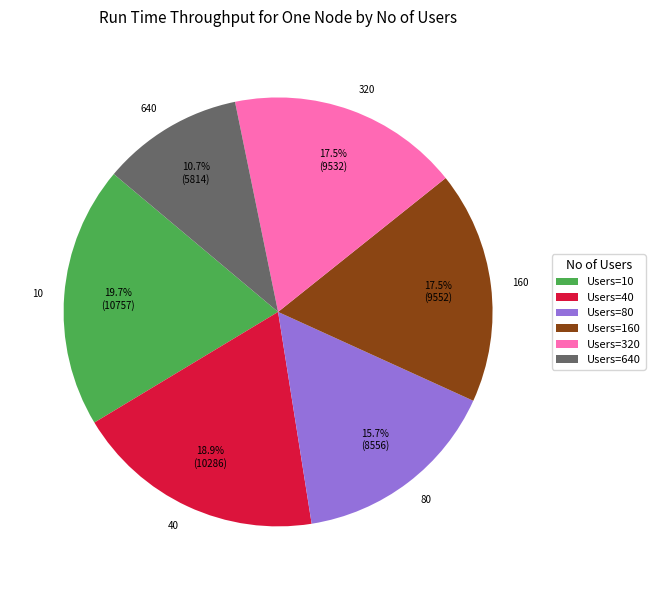

Does 320 account for over 50% of the chart?

No